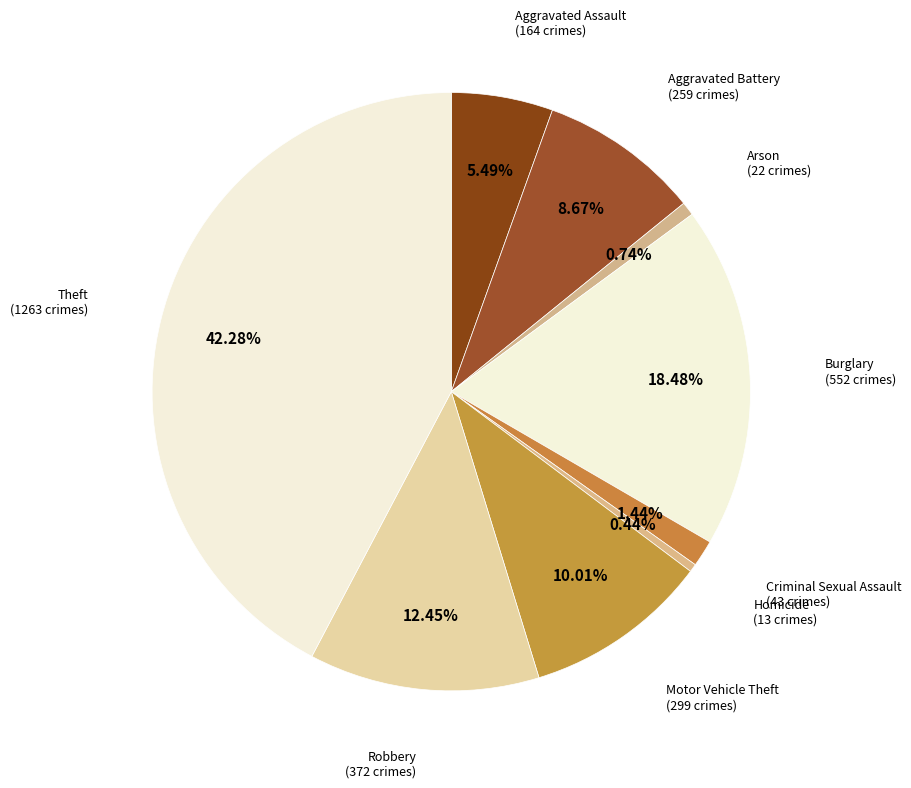

Which category has the biggest portion of the pie?

Theft